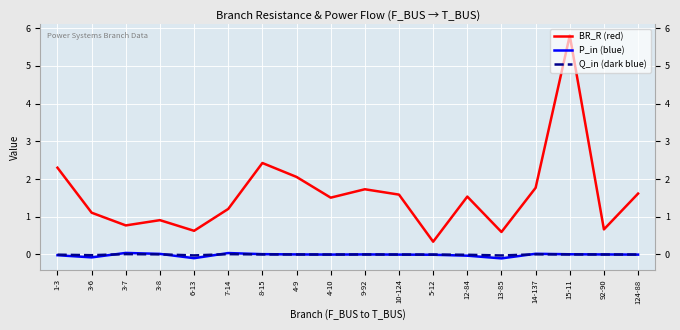

Is the value of P_in at 4-9 greater than the value of Q_in at 4-10?

Yes